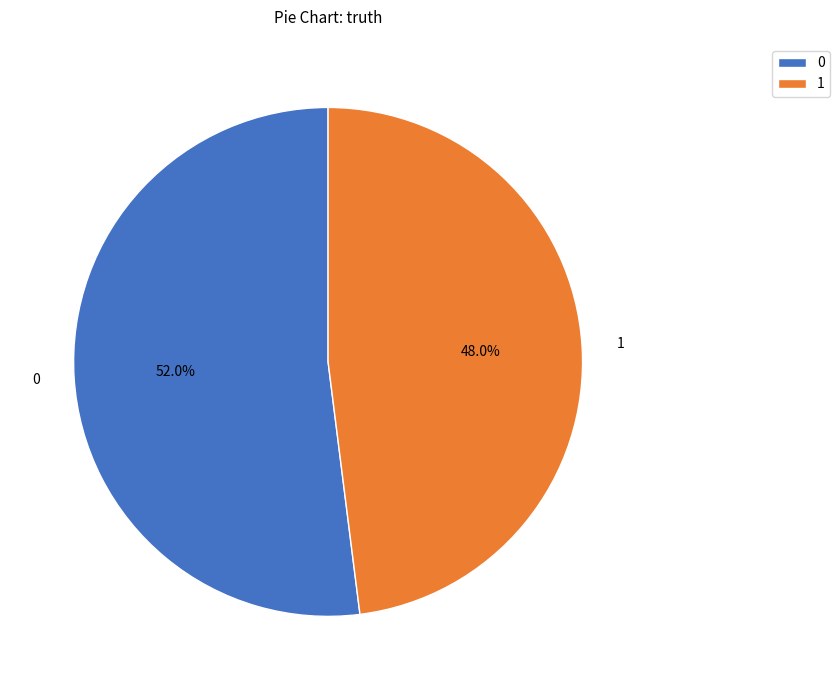

What is the smallest slice in the pie chart?

1